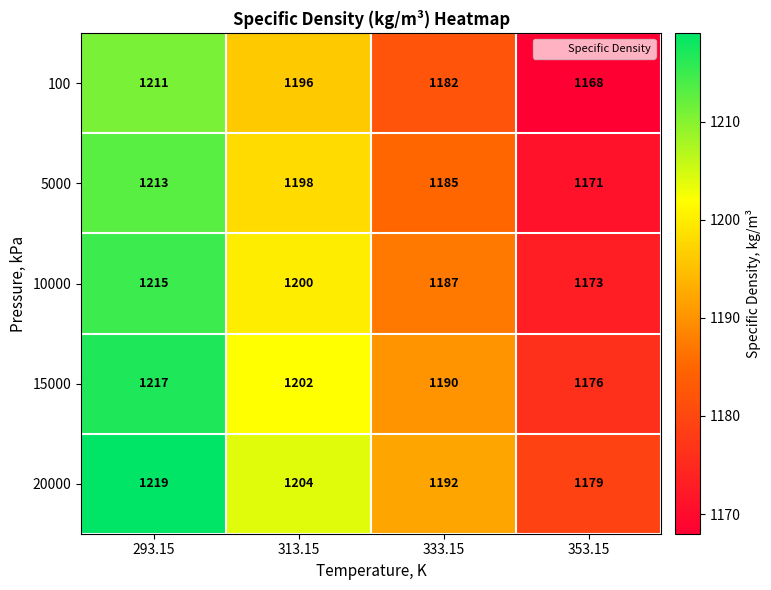

What is the difference between the maximum and minimum values in the 5000 series?

42